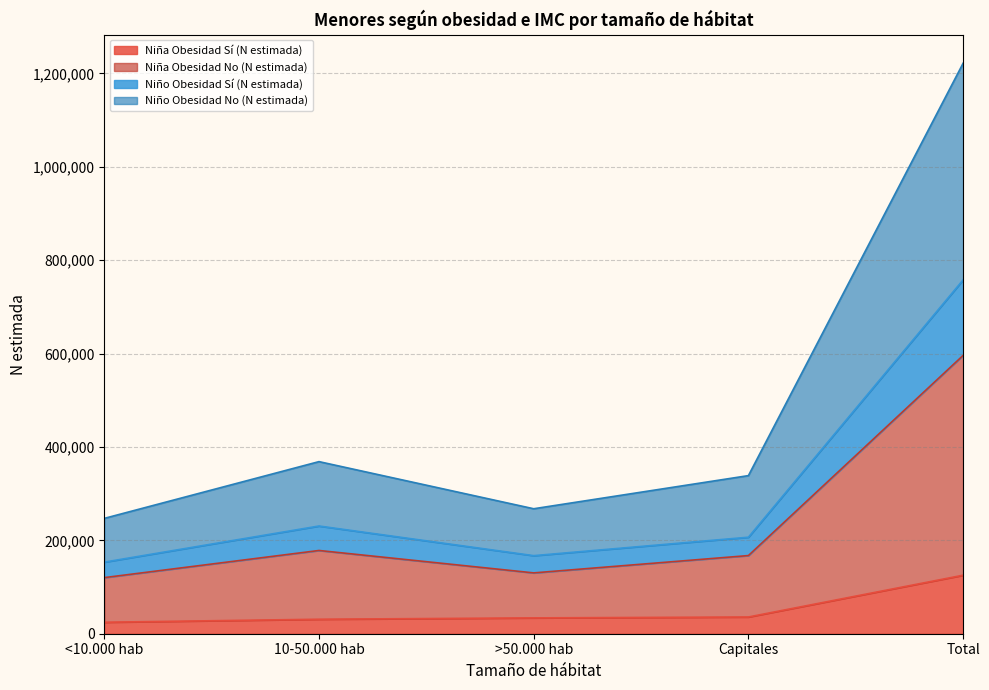

Count the number of categories in the chart.

5